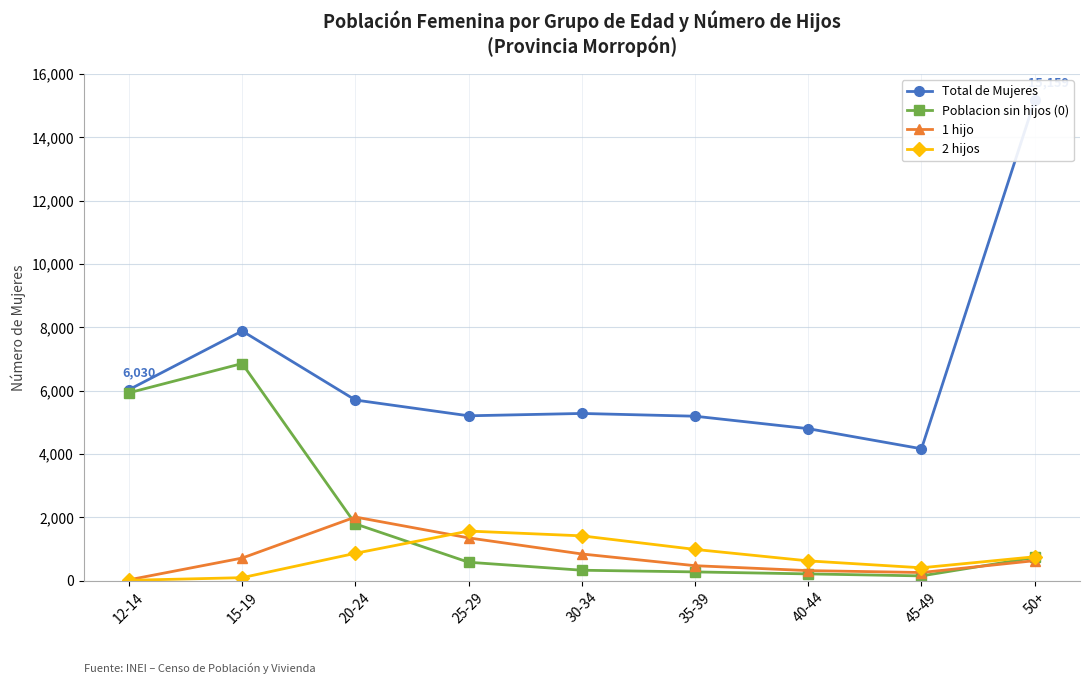

What is the maximum value shown in the chart?

15159